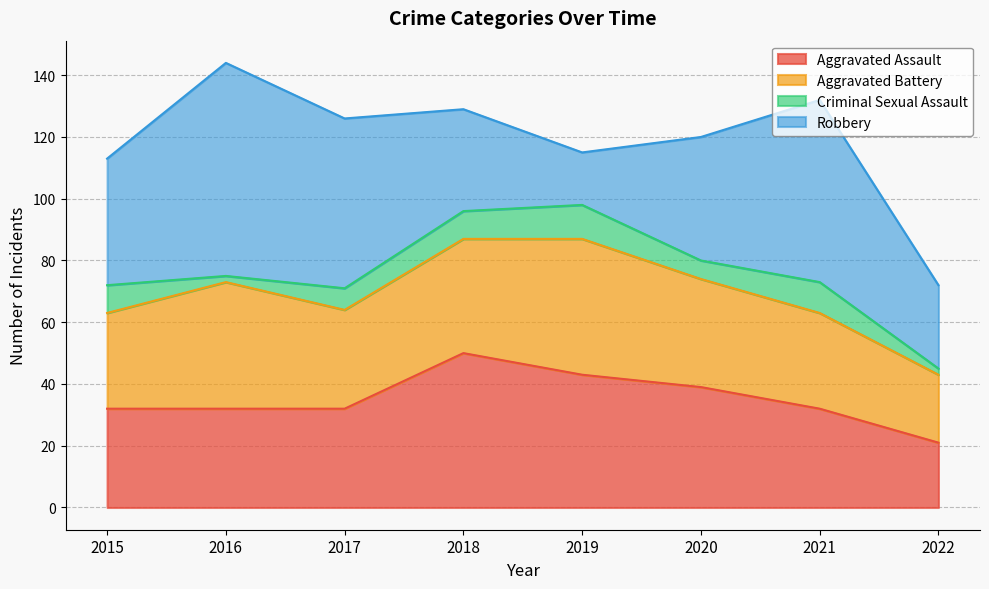

Rank the categories by Aggravated Battery value from highest to lowest.

2019, 2016, 2018, 2020, 2017, 2015, 2021, 2022